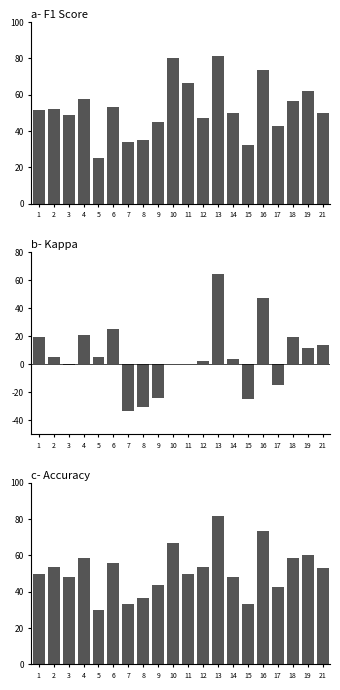

How many bars are there in total?

60